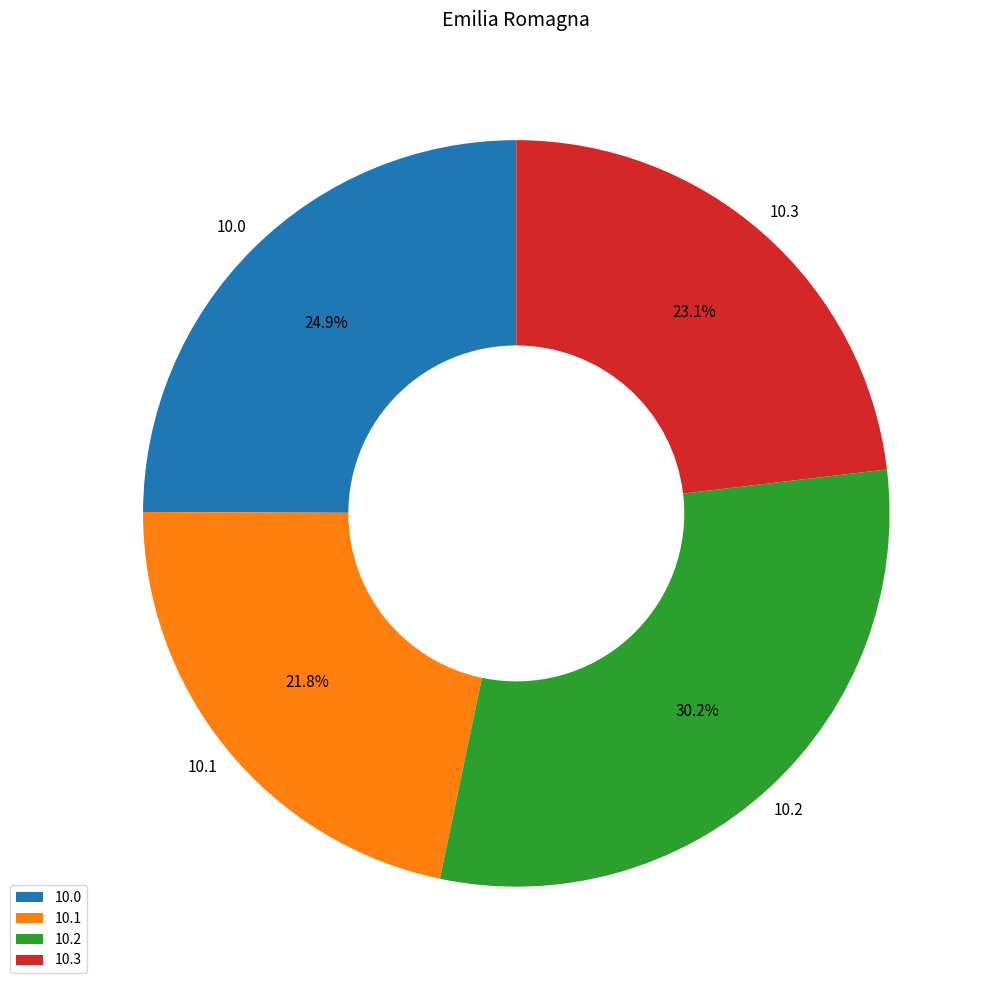

Does any single category account for the majority?

No